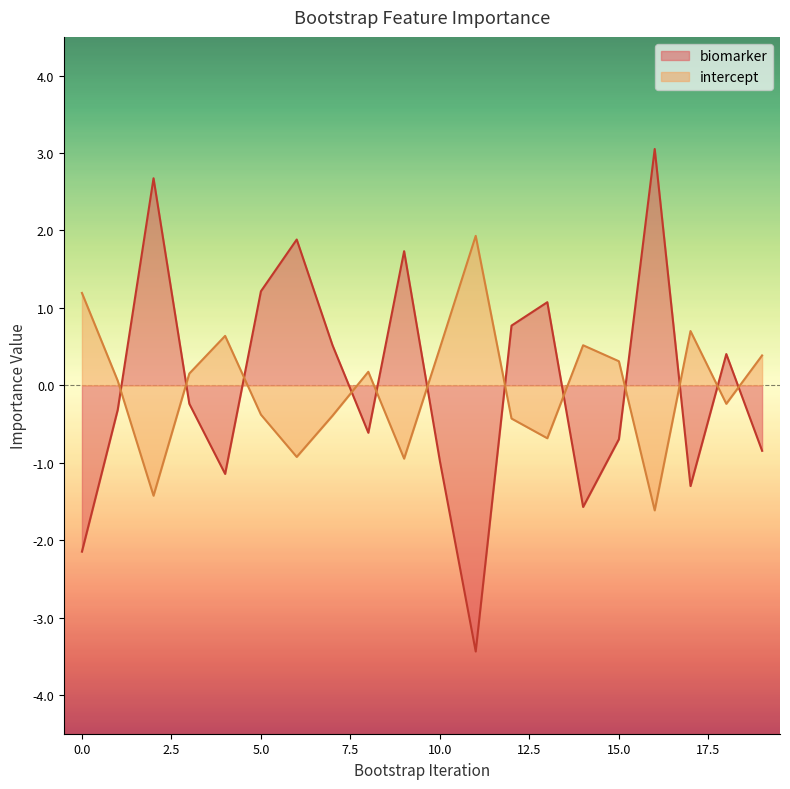

Count the number of data series in this chart.

2